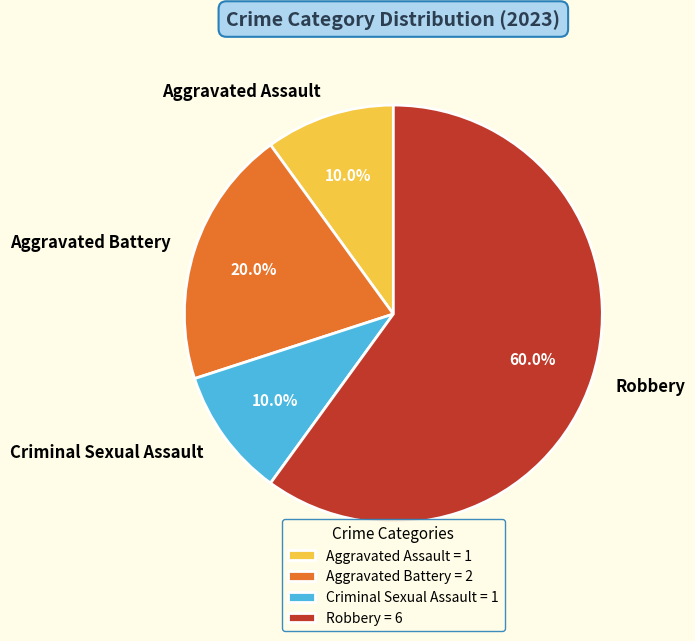

Is Robbery the majority of the pie?

Yes